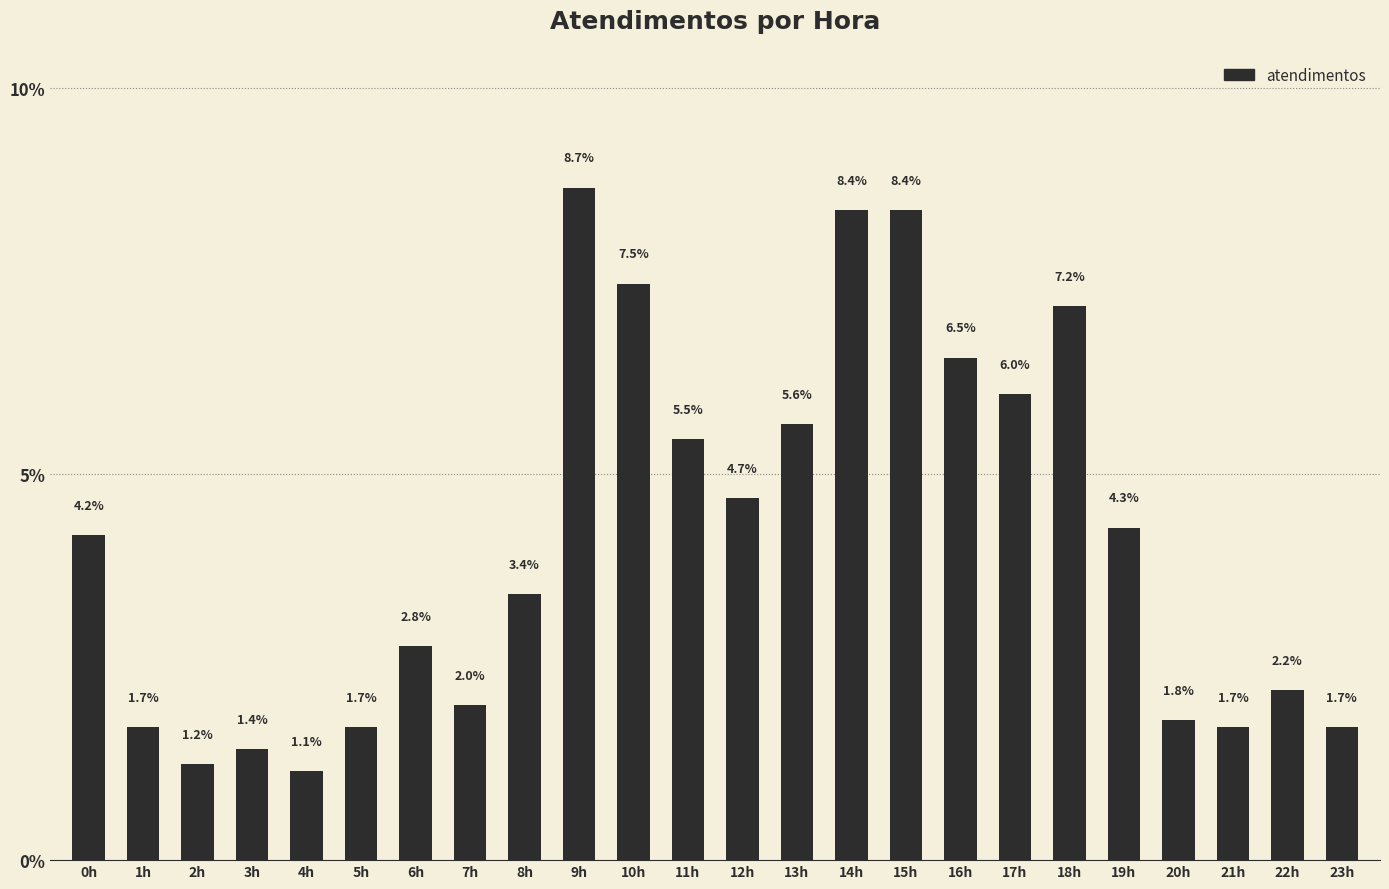

What is the label of the 3rd bar from the left?

2h